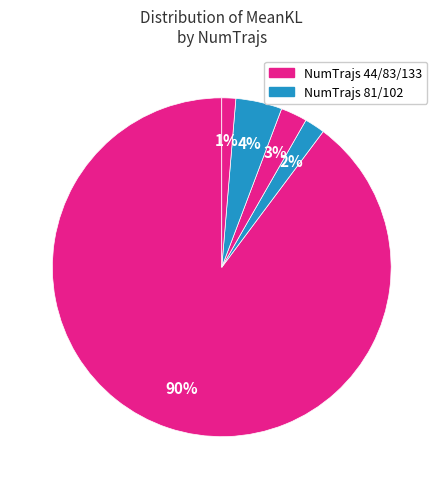

Count the number of slices in the pie.

5